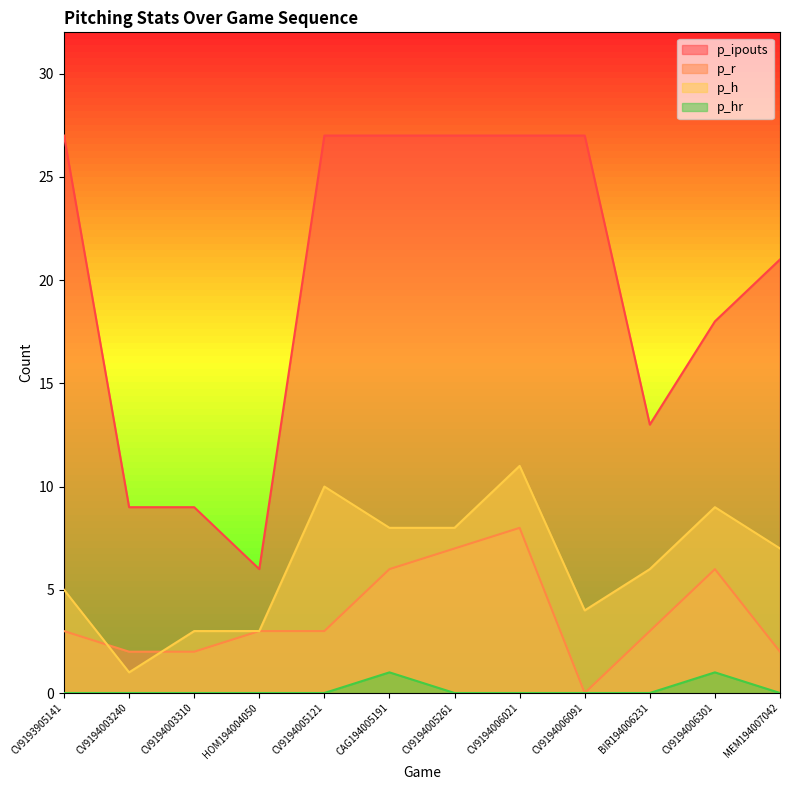

Which series has the largest total across all categories?

p_ipouts